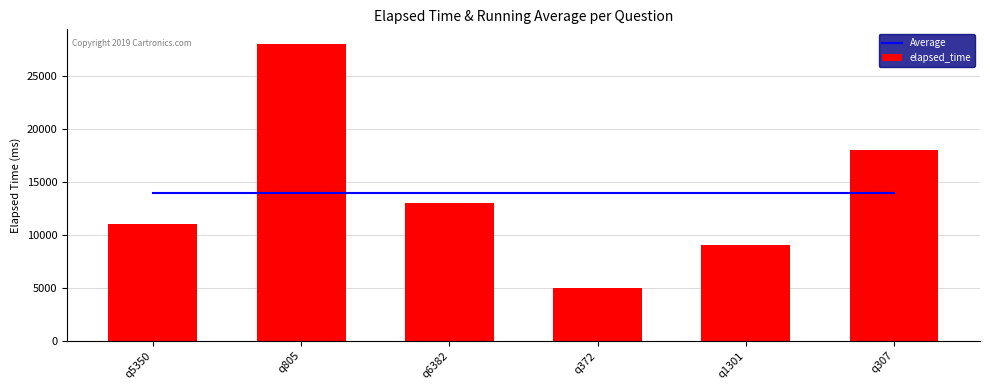

What is the maximum value shown in the chart?

28000